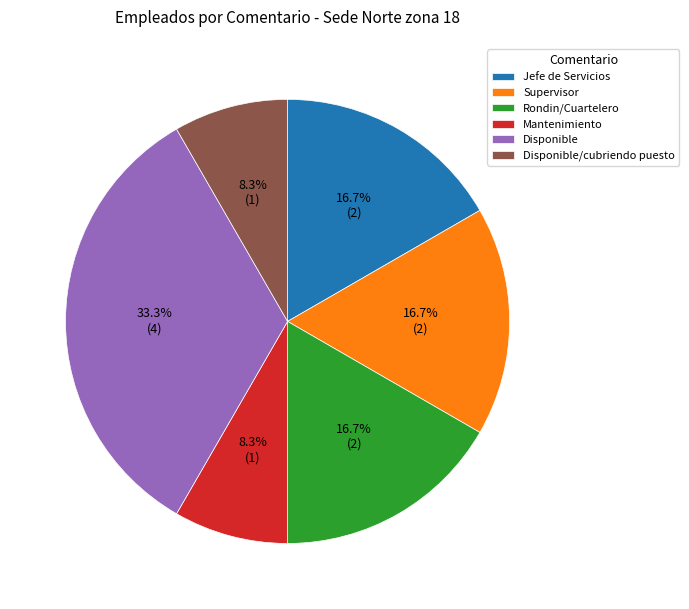

What portion of the pie excludes Jefe de Servicios?

83.3%